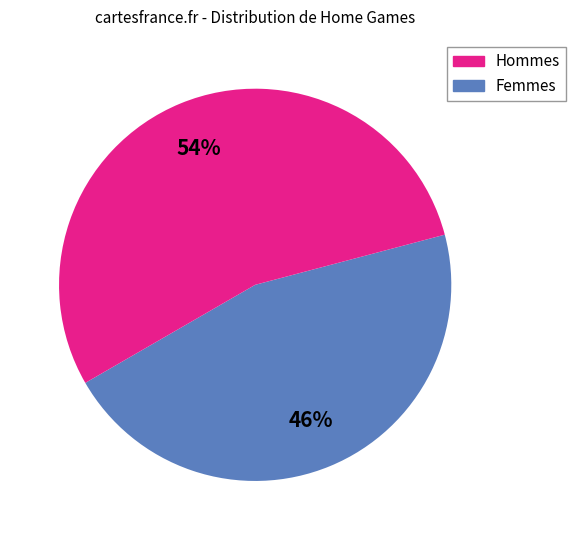

How many segments does this pie chart have?

2